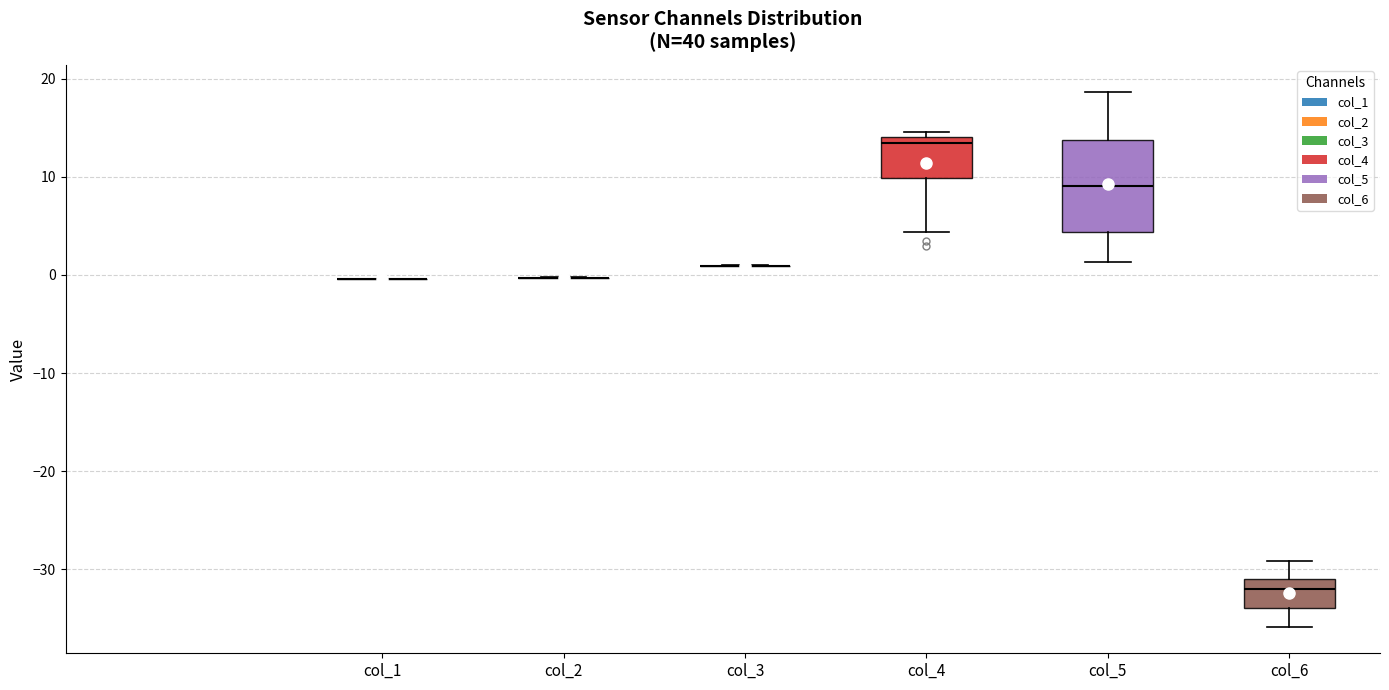

Reading left to right, transcribe this box plot: for each box, give where its median line is, the range the box spans, and where its two whiskers end, as read against the y-axis. The values are not printed on the chart, so give them approximately, as read against the axis.

col_1: box collapsed to a line at 0, whiskers 0 to 0
col_2: box collapsed to a line at 0, whiskers 0 to 0
col_3: box collapsed to a line at 1, whiskers 1 to 1
col_4: median 13, box 10 to 14, whiskers 4 to 15
col_5: median 9, box 4 to 14, whiskers 1 to 19
col_6: median -32, box -34 to -31, whiskers -36 to -29